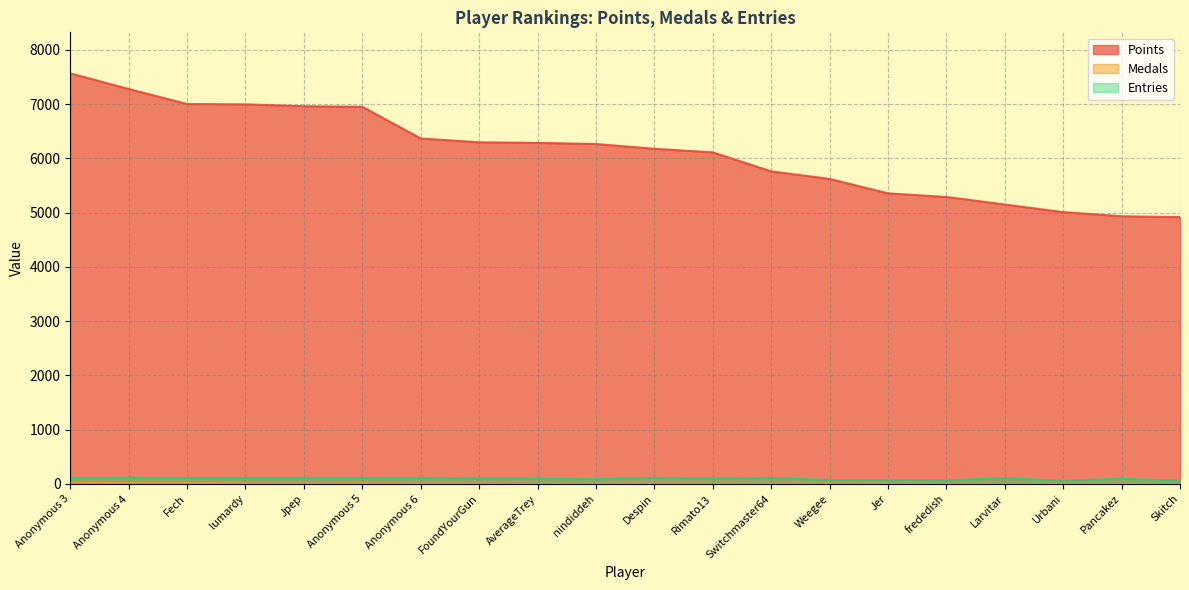

What position from the right is lumardy?

17